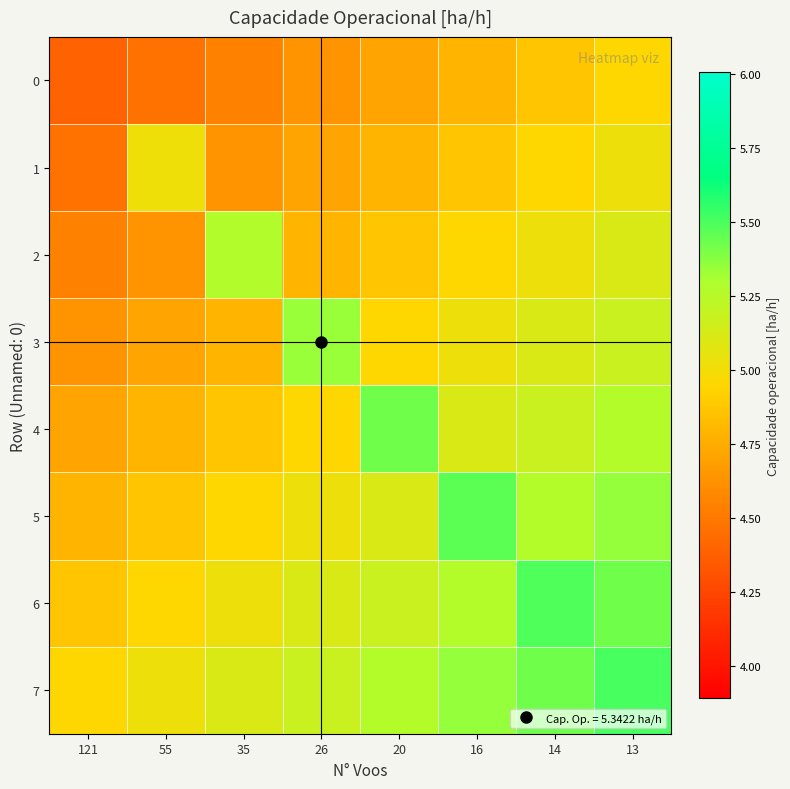

Reading left to right, extract all data points from this chart.

0: 121=4.4	55=4.5	35=4.6	26=4.6	20=4.7	16=4.8	14=4.9	13=4.9
1: 121=4.5	55=5.0	35=4.6	26=4.7	20=4.8	16=4.9	14=4.9	13=5.0
2: 121=4.6	55=4.6	35=5.3	26=4.8	20=4.9	16=4.9	14=5.0	13=5.1
3: 121=4.6	55=4.7	35=4.8	26=5.3	20=4.9	16=5.0	14=5.1	13=5.2
4: 121=4.7	55=4.8	35=4.9	26=4.9	20=5.4	16=5.1	14=5.2	13=5.3
5: 121=4.8	55=4.9	35=4.9	26=5.0	20=5.1	16=5.5	14=5.3	13=5.3
6: 121=4.9	55=4.9	35=5.0	26=5.1	20=5.2	16=5.3	14=5.5	13=5.4
7: 121=4.9	55=5.0	35=5.1	26=5.2	20=5.3	16=5.3	14=5.4	13=5.5